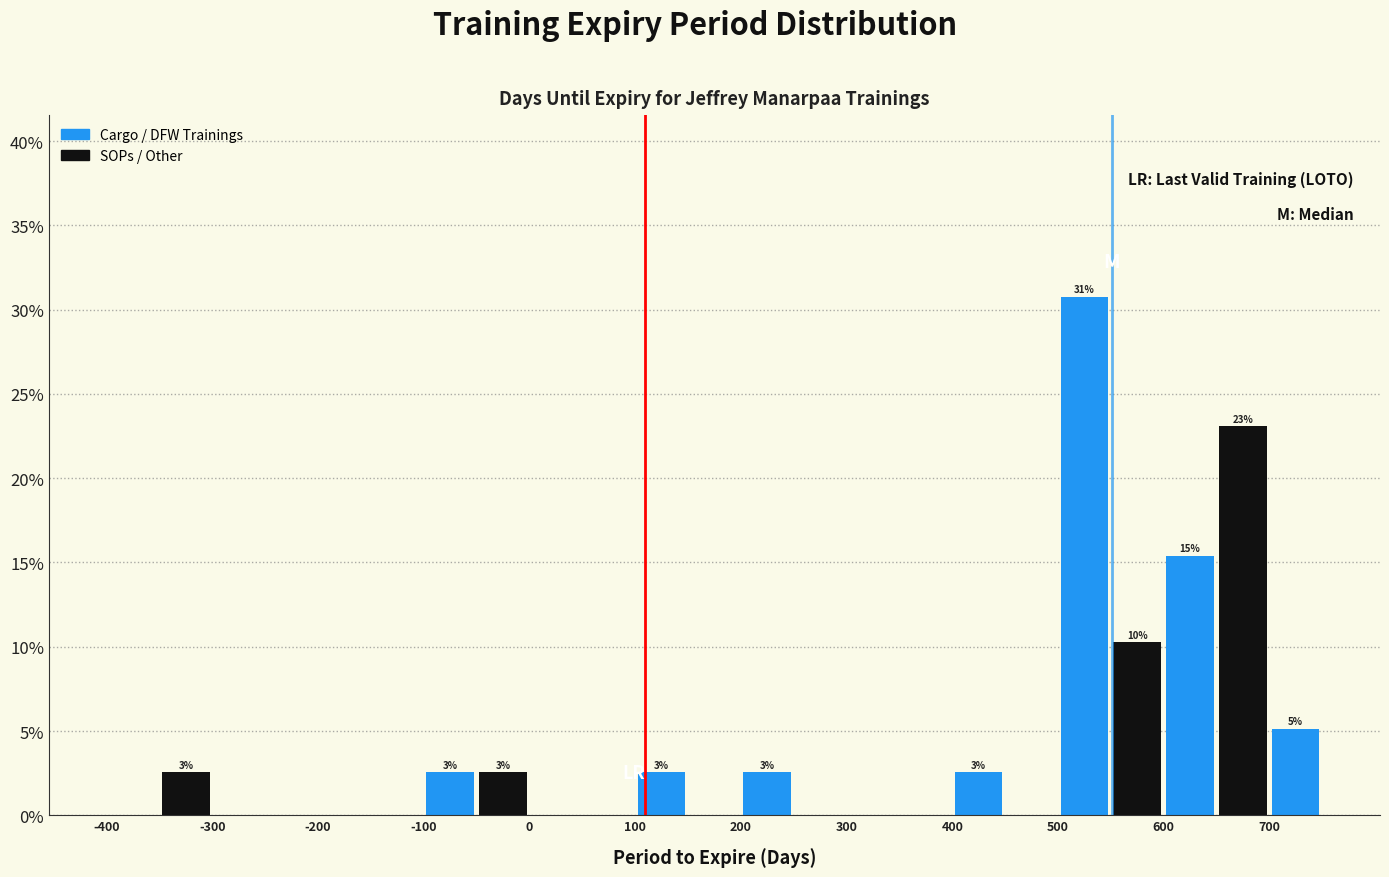

Over which range of the x-axis is the bar tallest?

500 to 550